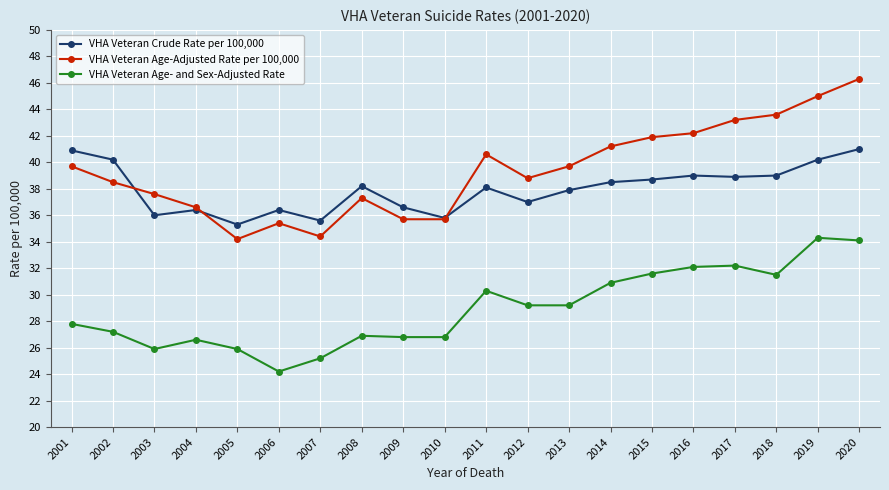

At 2007, list the series in order from smallest to largest.

VHA Veteran Age- and Sex-Adjusted Rate, VHA Veteran Age-Adjusted Rate per 100,000, VHA Veteran Crude Rate per 100,000